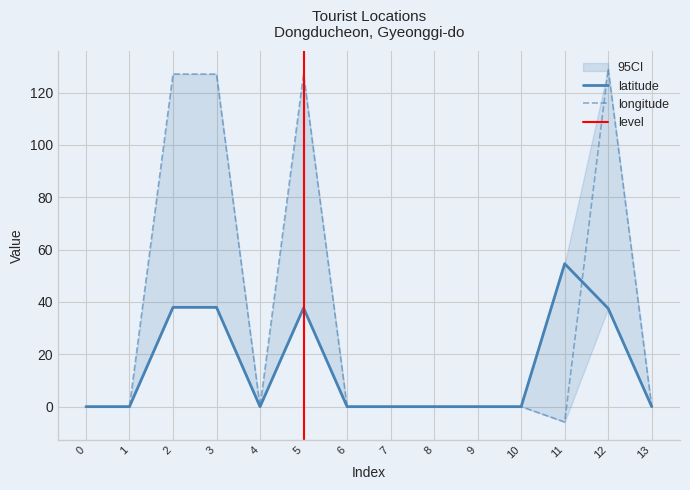

What is the highest value of the longitude series?

129.1